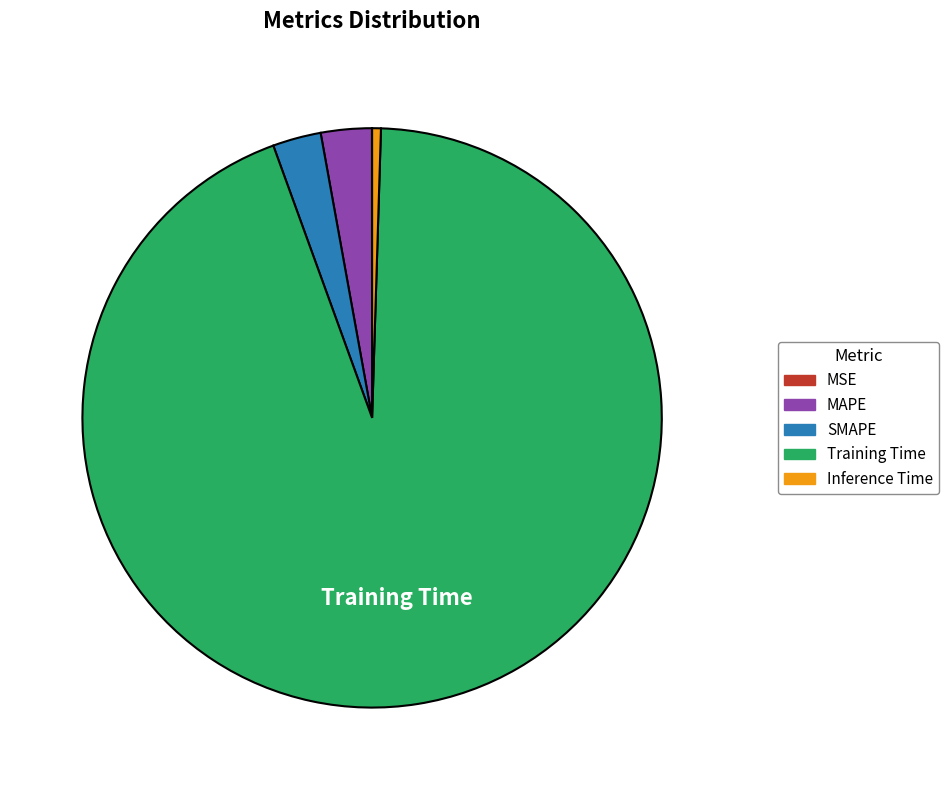

Does Training Time account for over 50% of the chart?

Yes